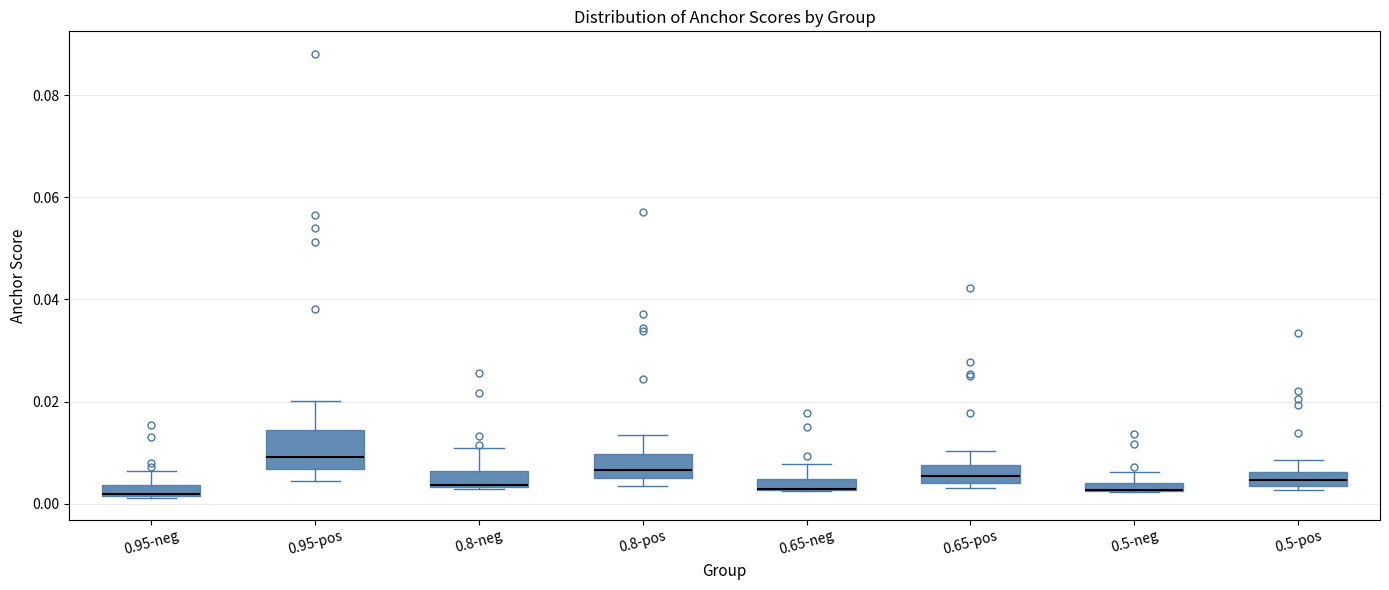

Comparing the boxes themselves (not the whiskers), which one is the tallest?

0.95-pos